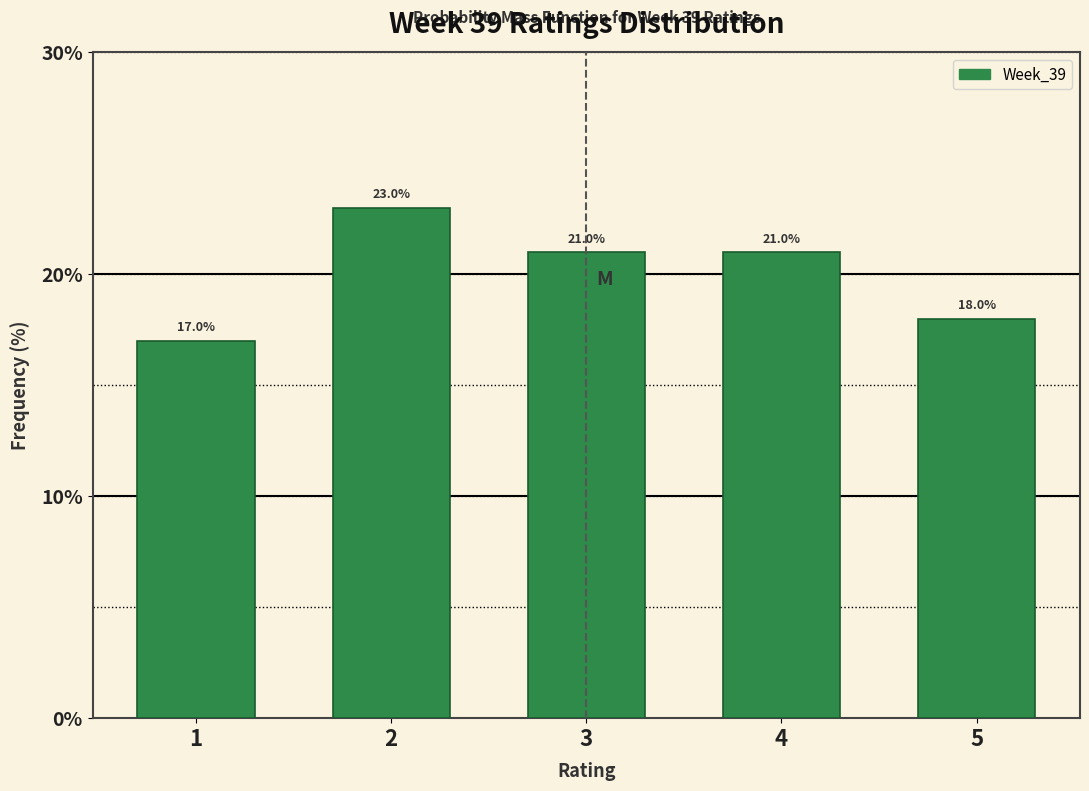

Reading left to right, what are all the values shown in this chart?

1=17	2=23	3=21	4=21	5=18